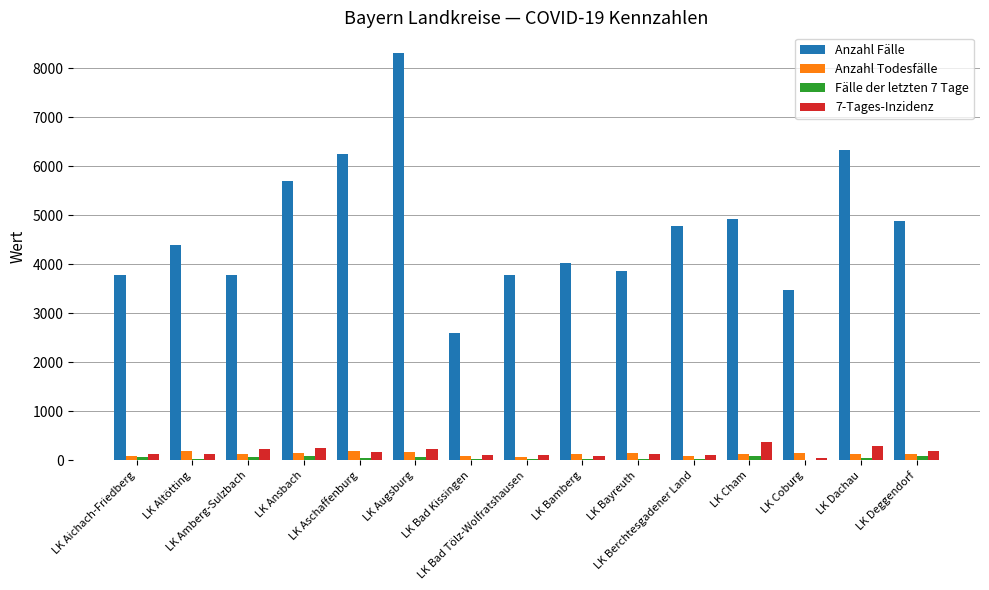

Does the chart contain stacked bars?

No